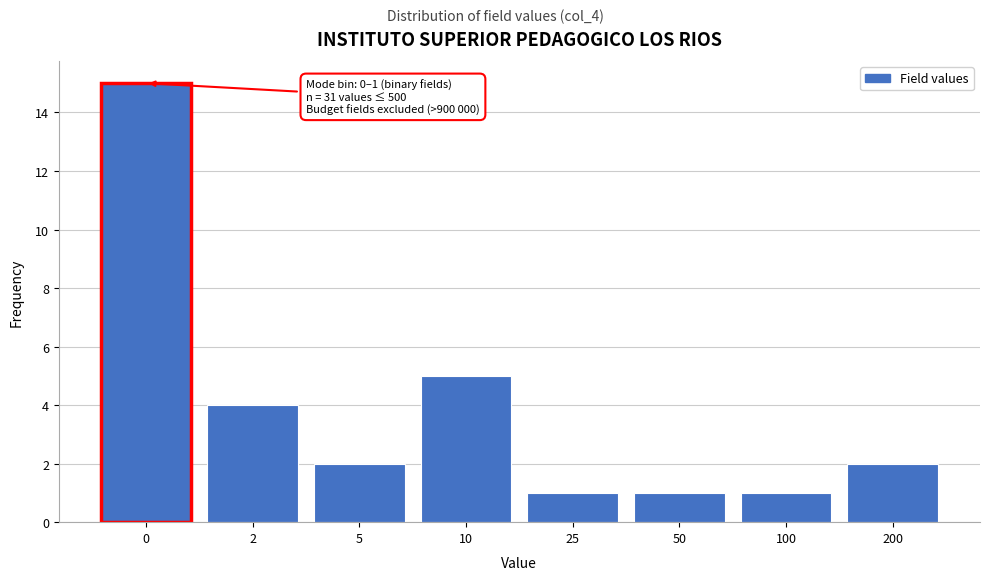

Reading left to right, what are all the values shown in this chart?

15	4	2	5	1	1	1	2